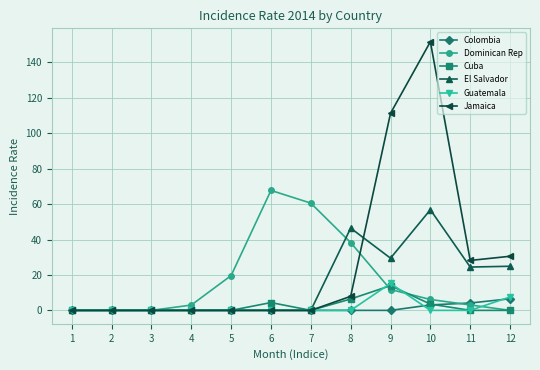

What is the value of the Guatemala point at the 9th from the left?

15.2